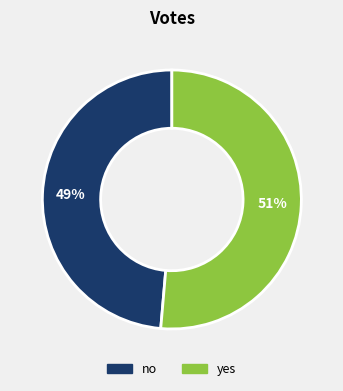

To the nearest percent, what portion does yes represent?

51%